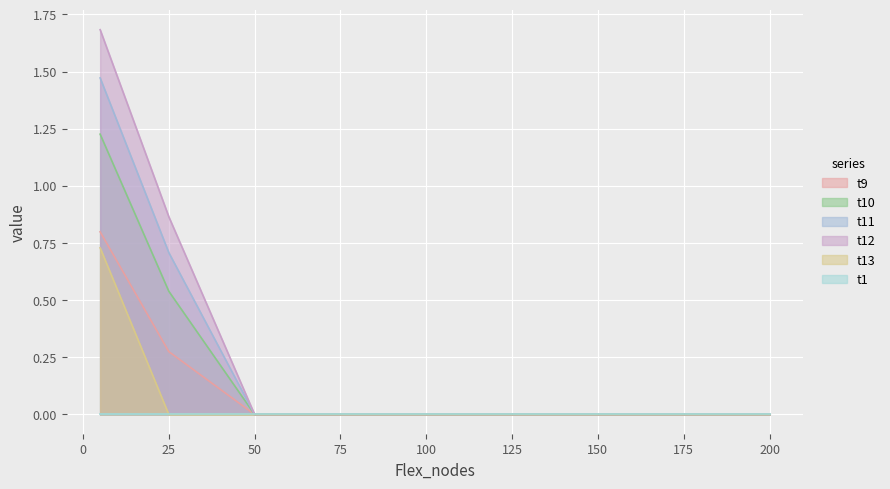

At which label does t9 reach its peak?

5